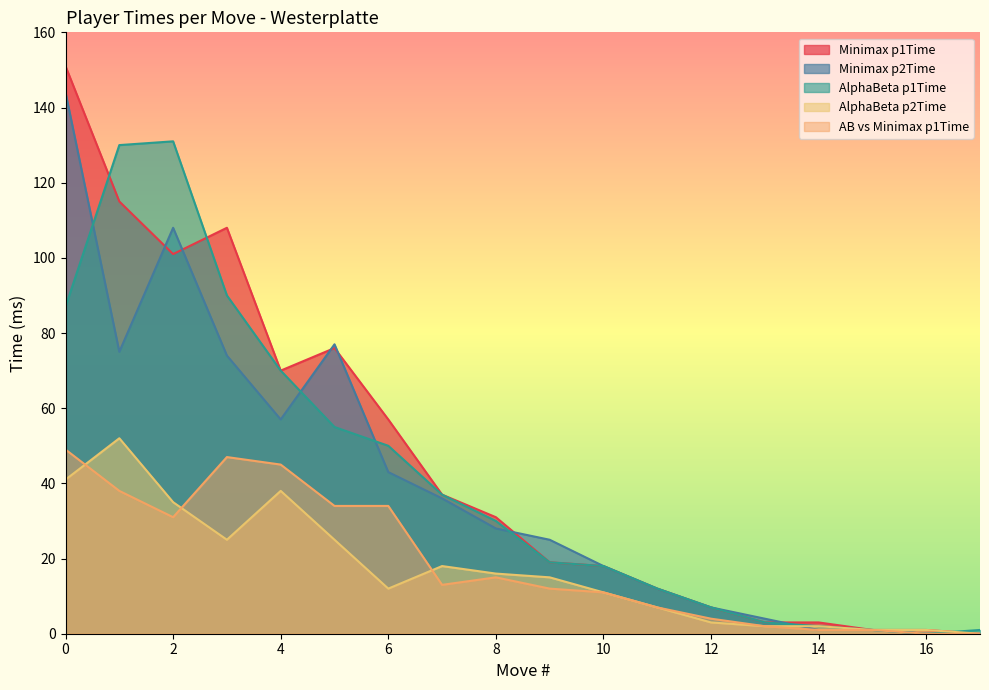

What is the difference between the maximum and second lowest values in the Minimax p1Time series?

150